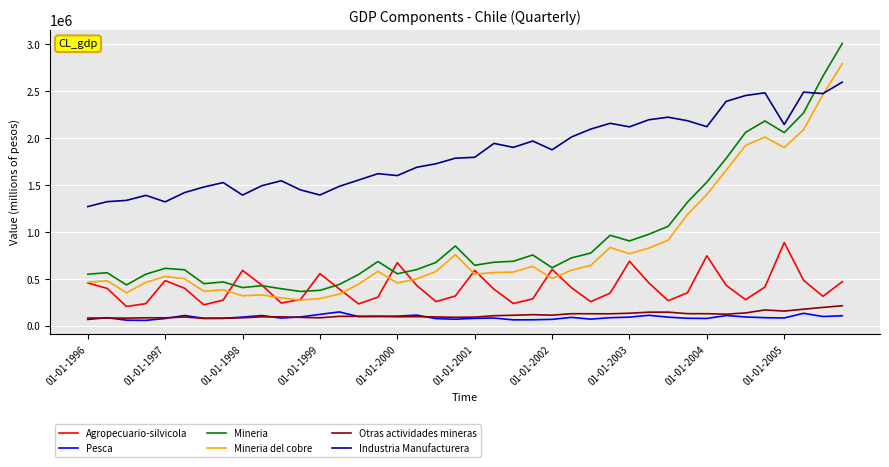

Which series has the widest spread of values?

Mineria